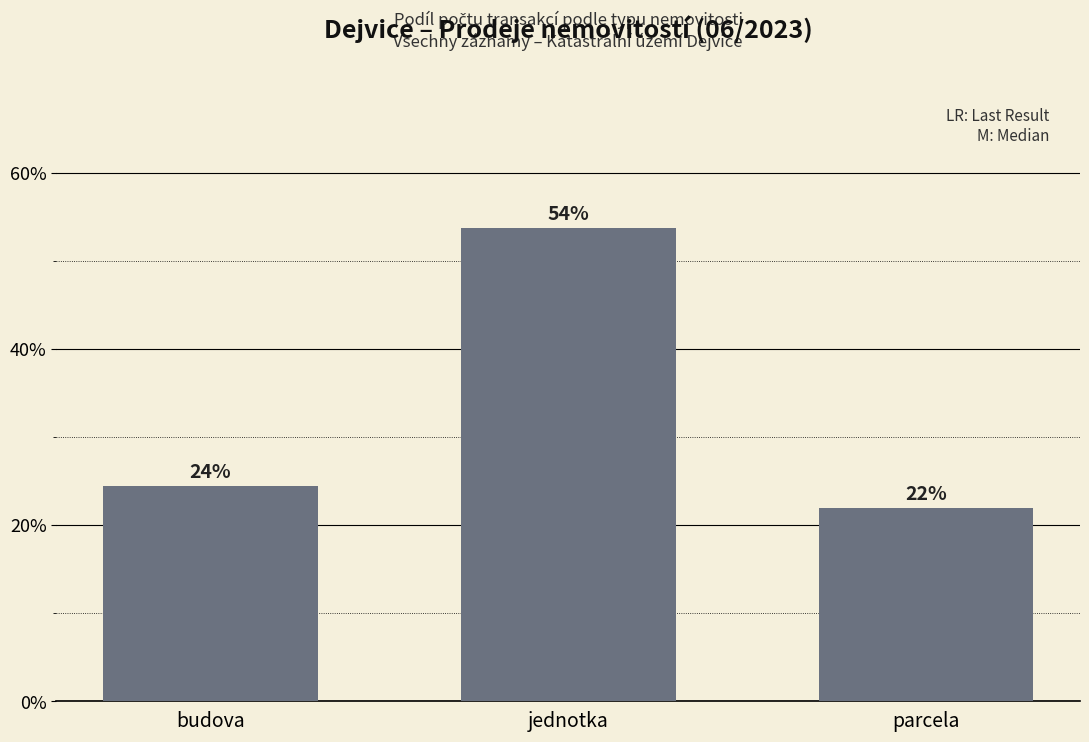

Are the bars horizontal?

No